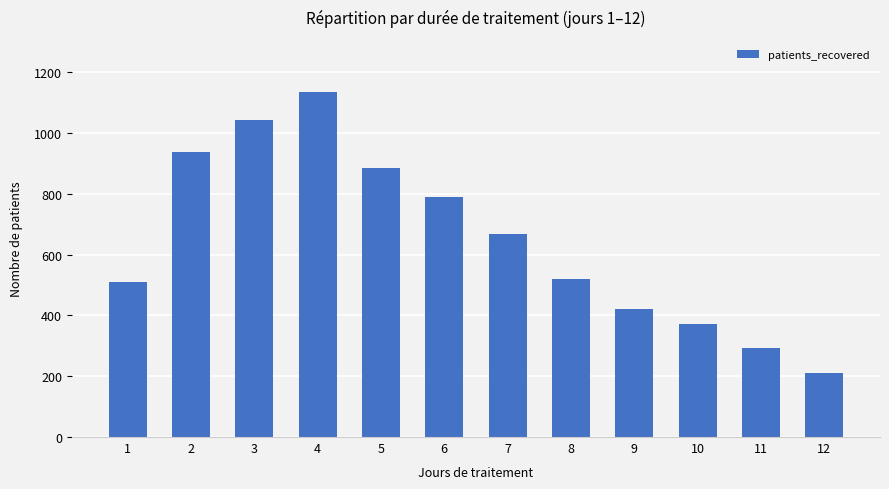

What is the difference between the second highest and second lowest values?

750